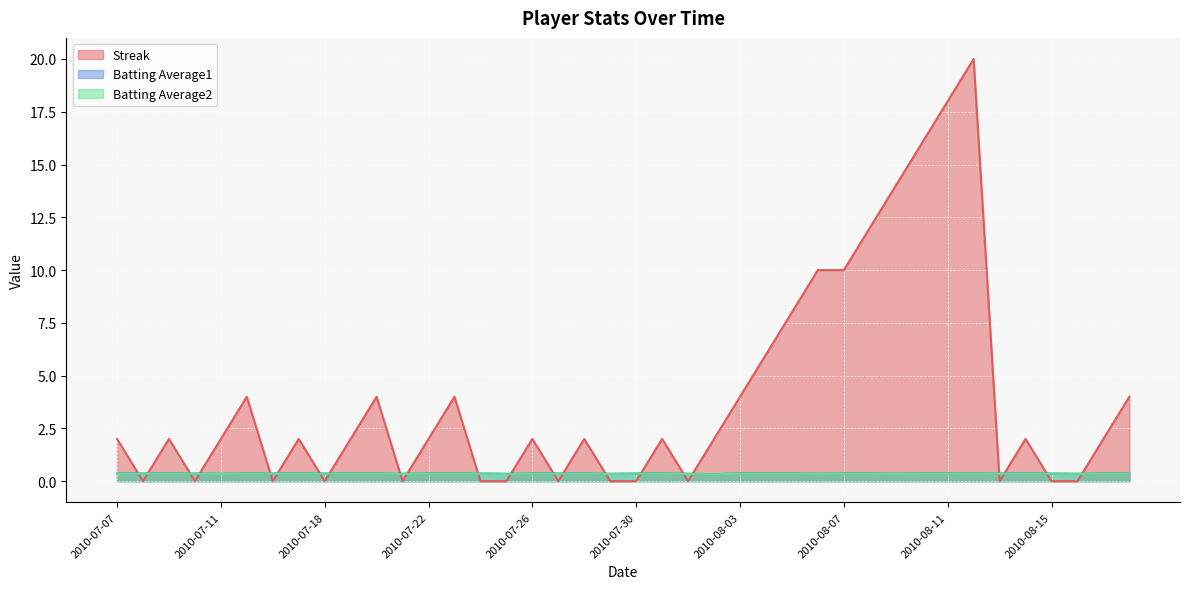

True or false: Batting Average2 and Batting Average1 intersect in this chart.

False